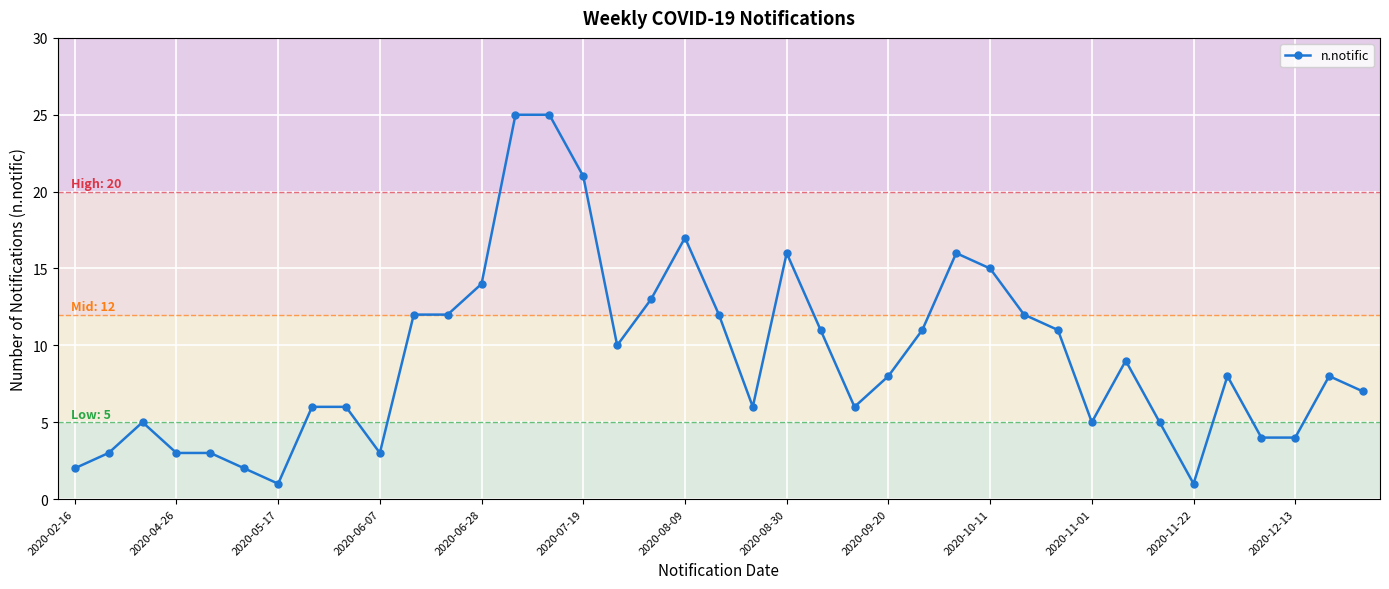

True or false: there are more than 0 points higher than both neighbors.

True